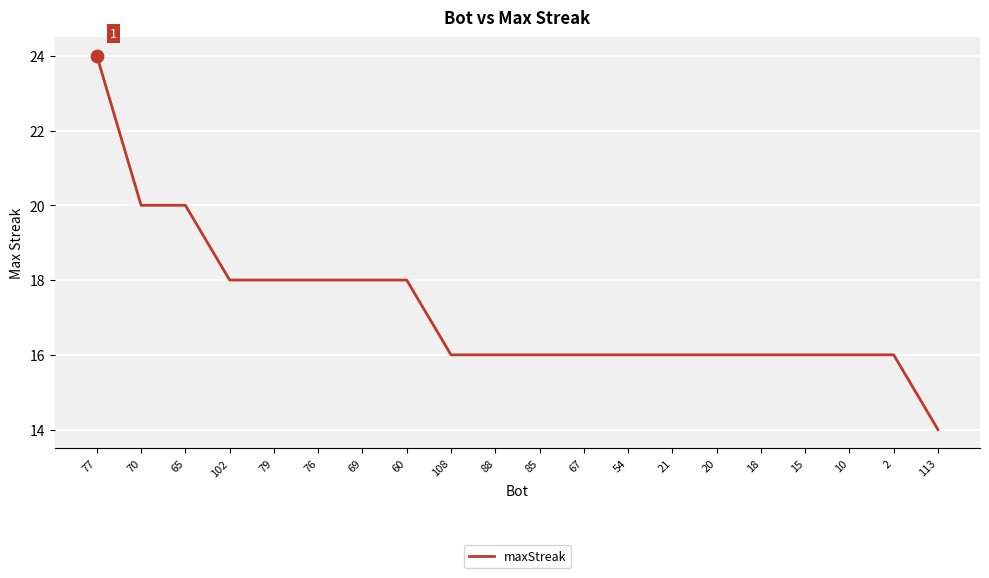

What is the ratio of the value at 102 to the value at 67?

1.1